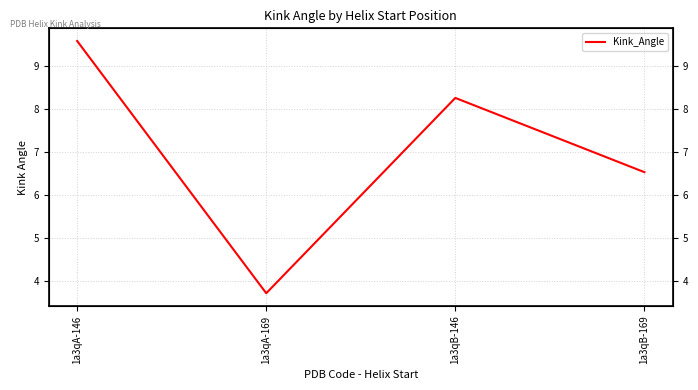

What is the difference between the second highest and minimum values?

4.5